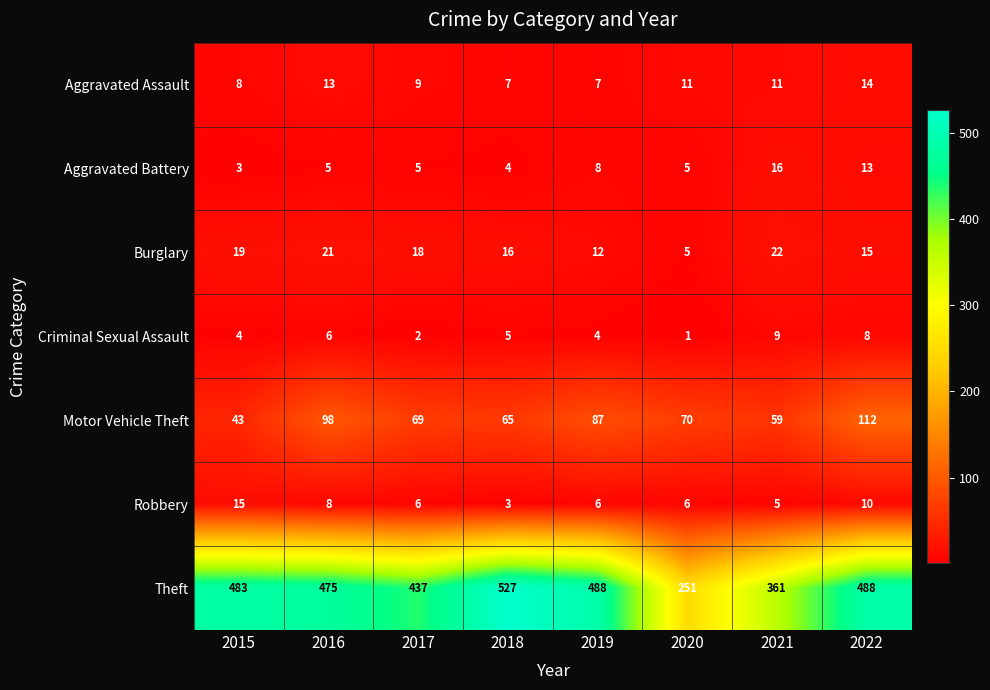

How many data points in Motor Vehicle Theft are less than 70?

4